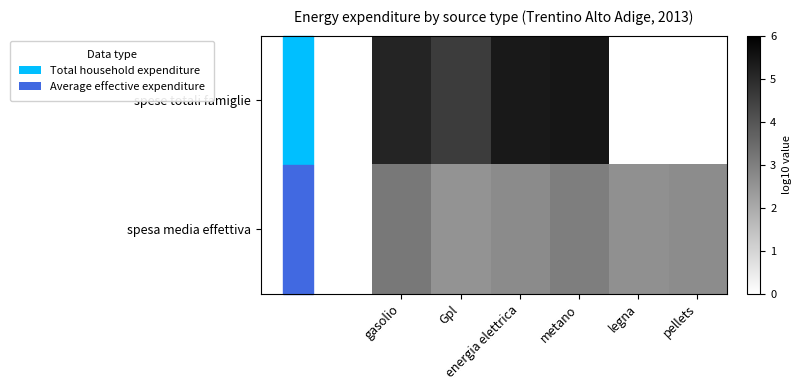

How many categories are shown in the chart?

6